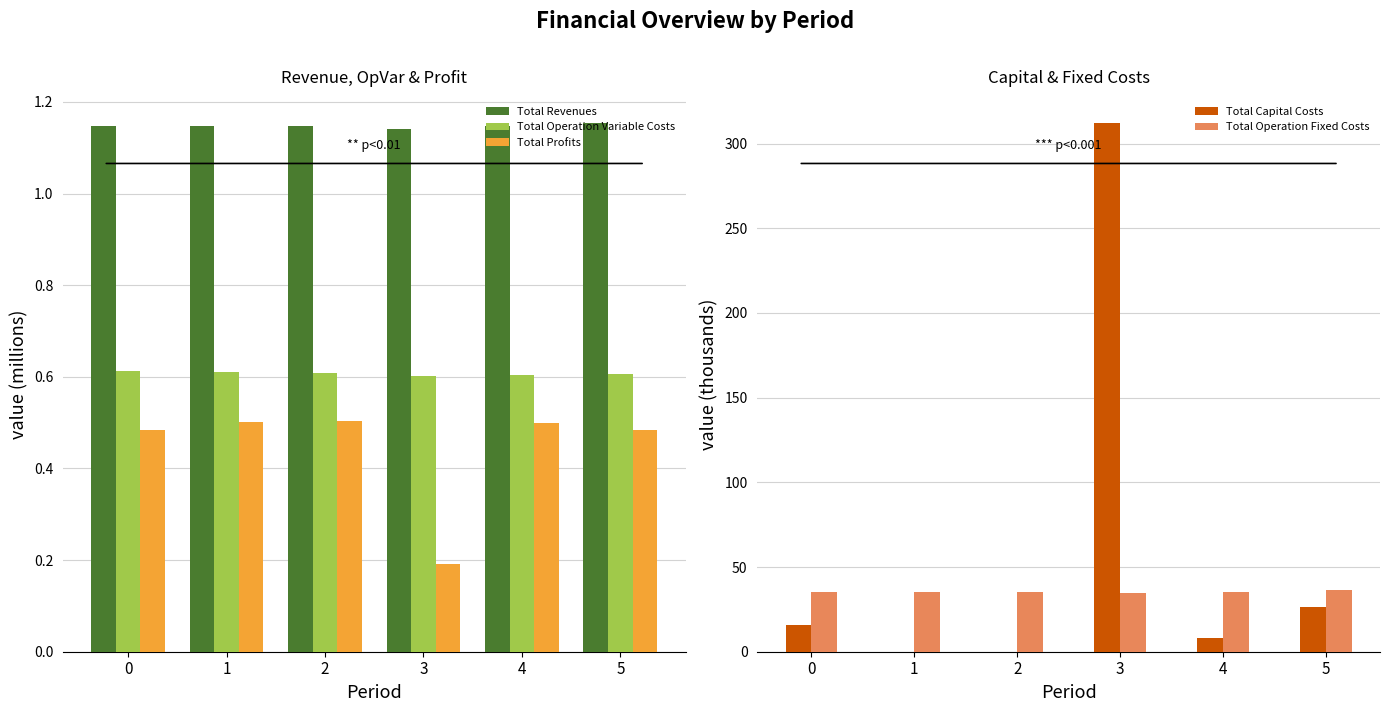

What is the spread (max minus min) of values at 5?

35.9